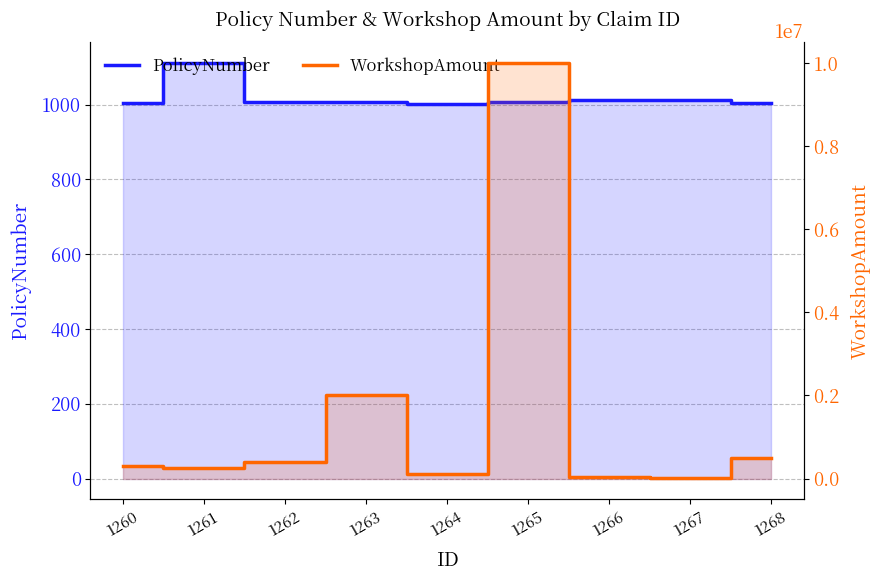

How many data points in PolicyNumber are less than 1007?

4